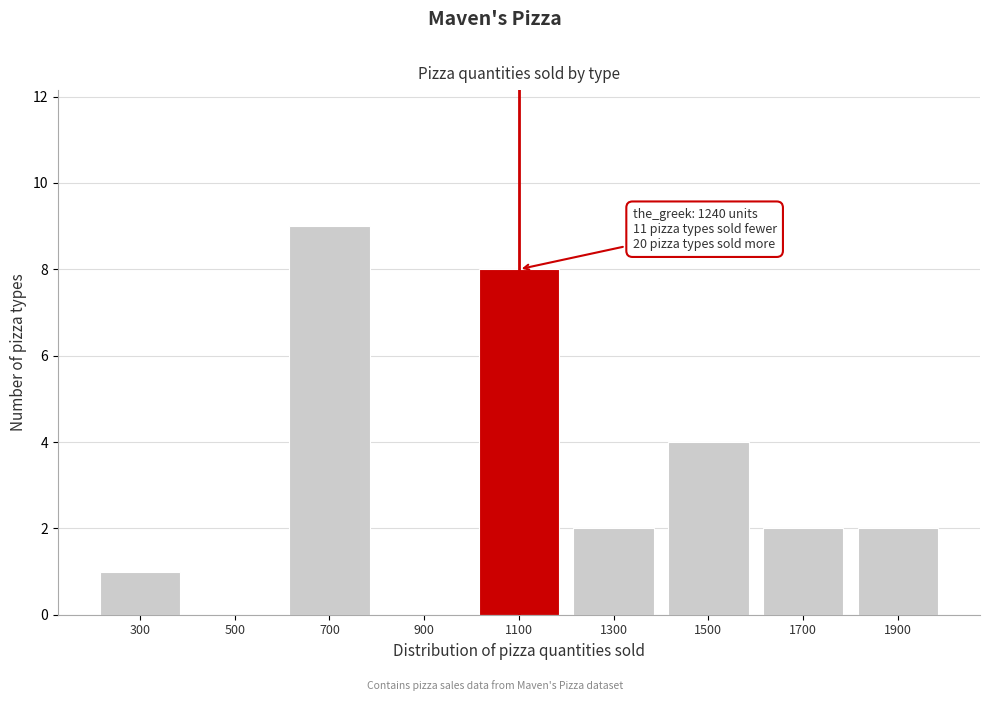

Reading left to right, extract all data points from this chart.

300=1	500=0	700=9	900=0	1100=8	1300=2	1500=4	1700=2	1900=2